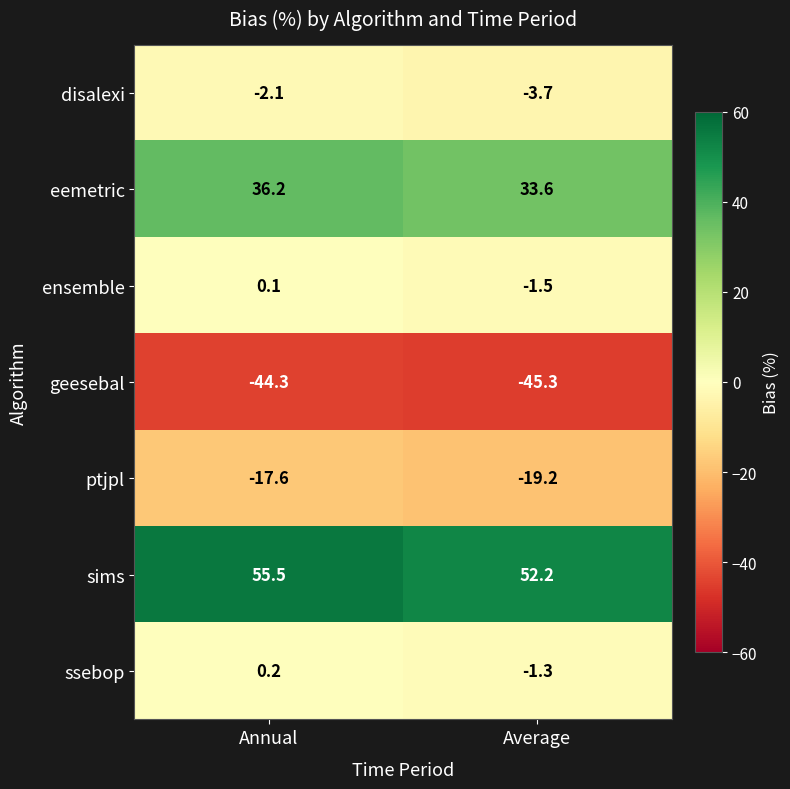

At which category is the sum across all series the highest?

Annual